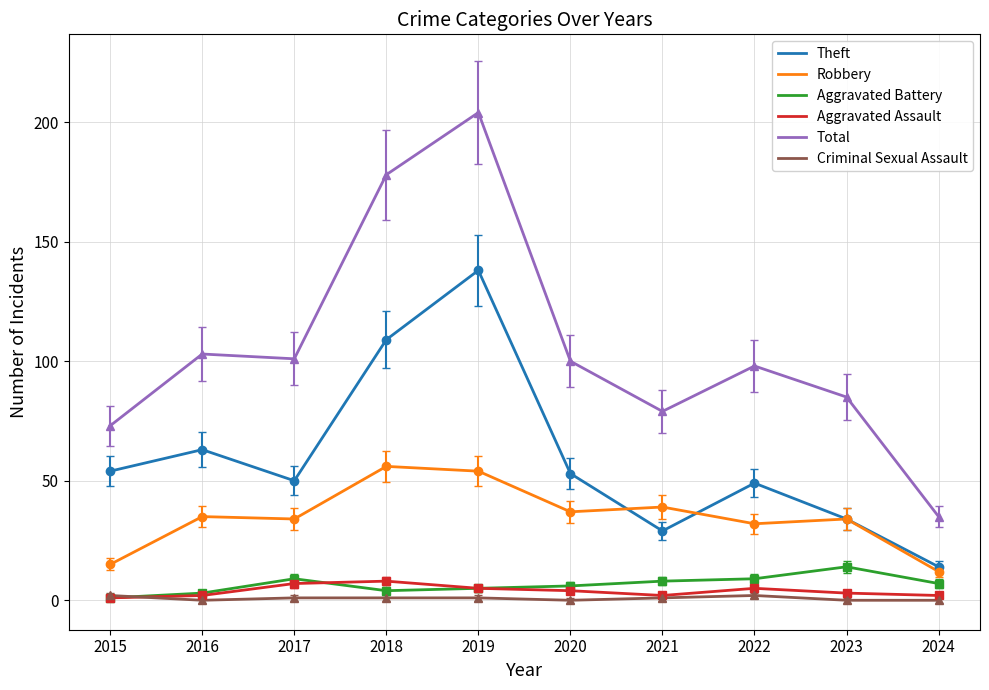

Reading left to right, list all the values displayed in this chart.

Theft: 54	63	50	109	138	53	29	49	34	14
Robbery: 15	35	34	56	54	37	39	32	34	12
Aggravated Battery: 1	3	9	4	5	6	8	9	14	7
Aggravated Assault: 1	2	7	8	5	4	2	5	3	2
Total: 73	103	101	178	204	100	79	98	85	35
Criminal Sexual Assault: 2	0	1	1	1	0	1	2	0	0